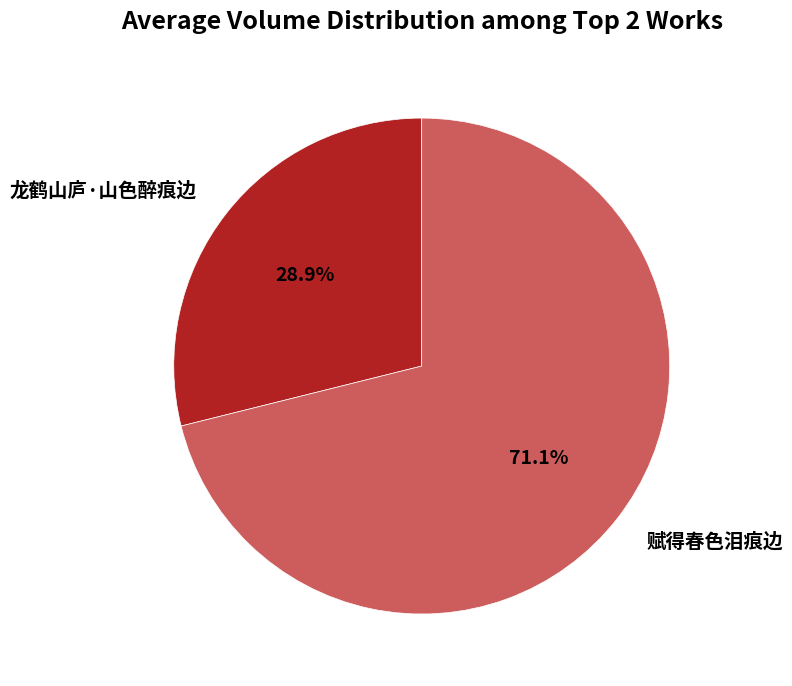

How much of the chart is everything except 赋得春色泪痕边?

28.9%